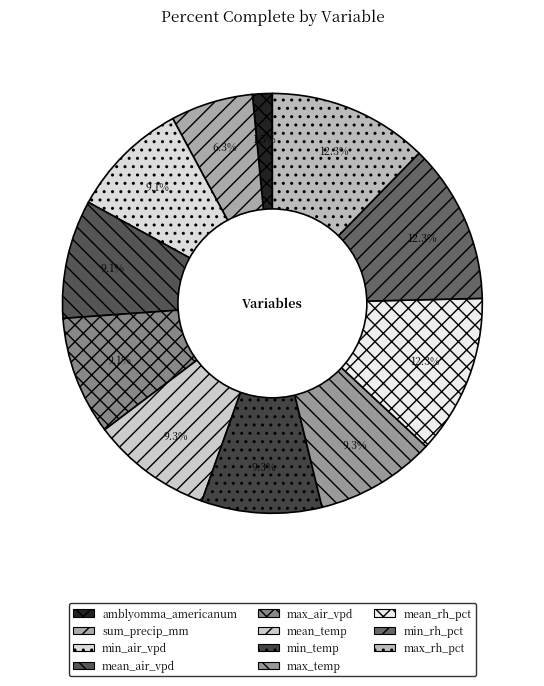

What percentage do min_air_vpd and max_temp together represent?

18.4%